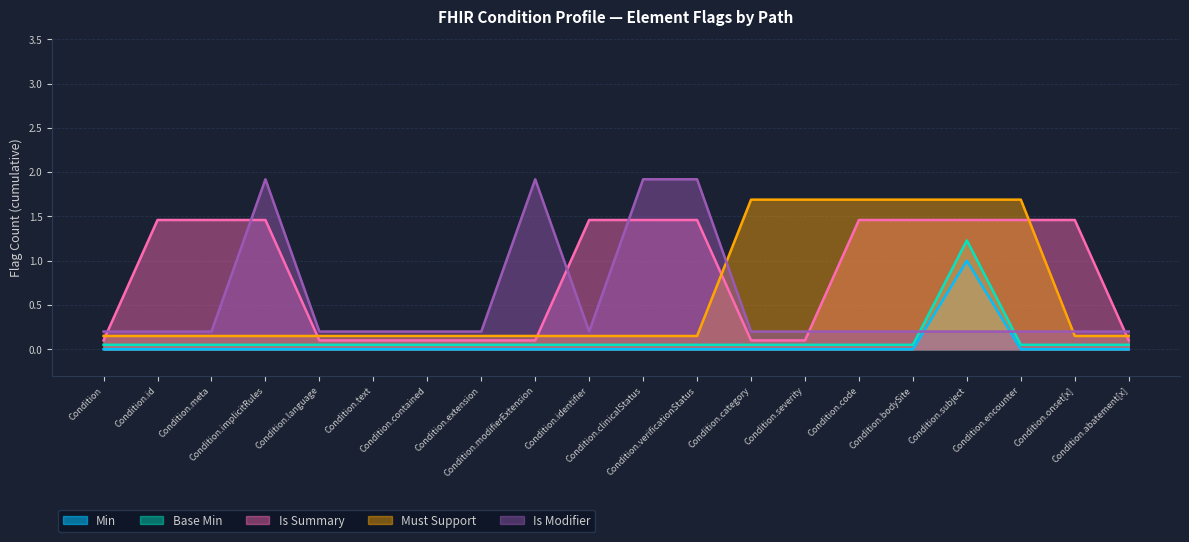

What are all the series names shown in the legend?

Min, Base Min, Is Summary, Must Support, Is Modifier